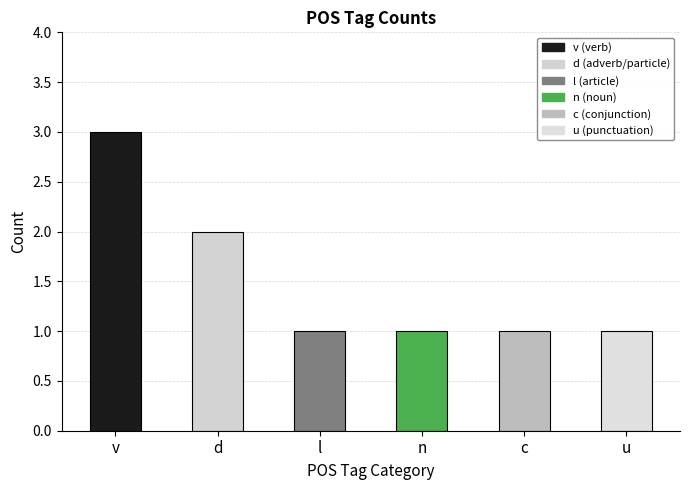

What is the difference between the maximum and minimum values?

2